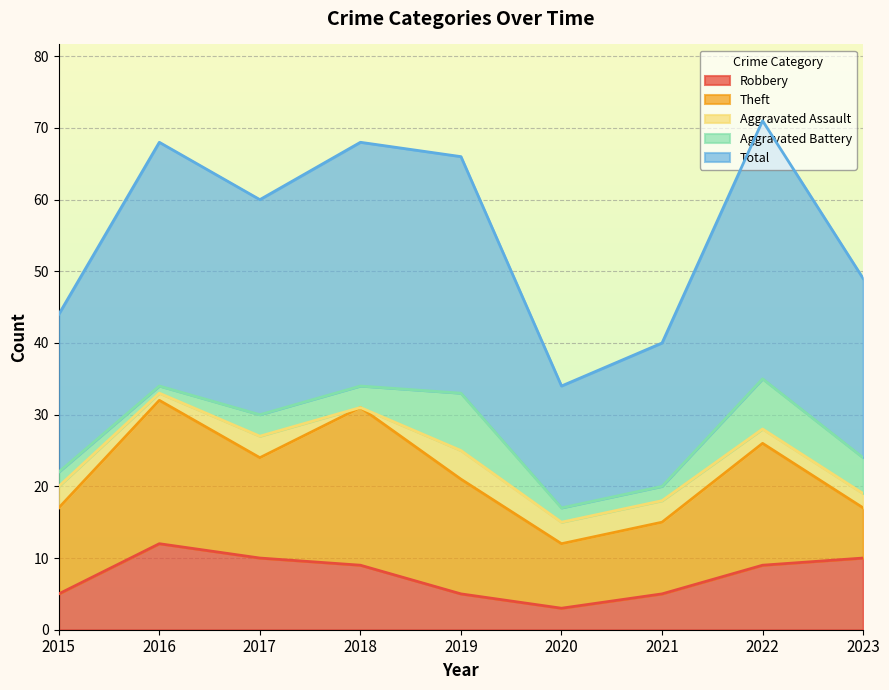

Does the chart have visible grid lines?

Yes